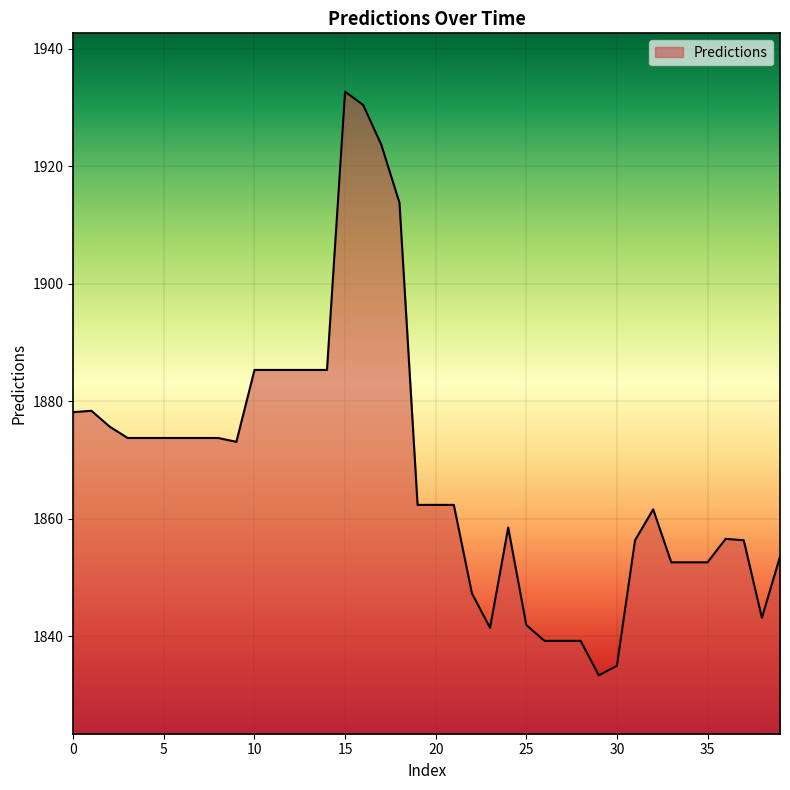

What is the greatest value displayed?

1932.7